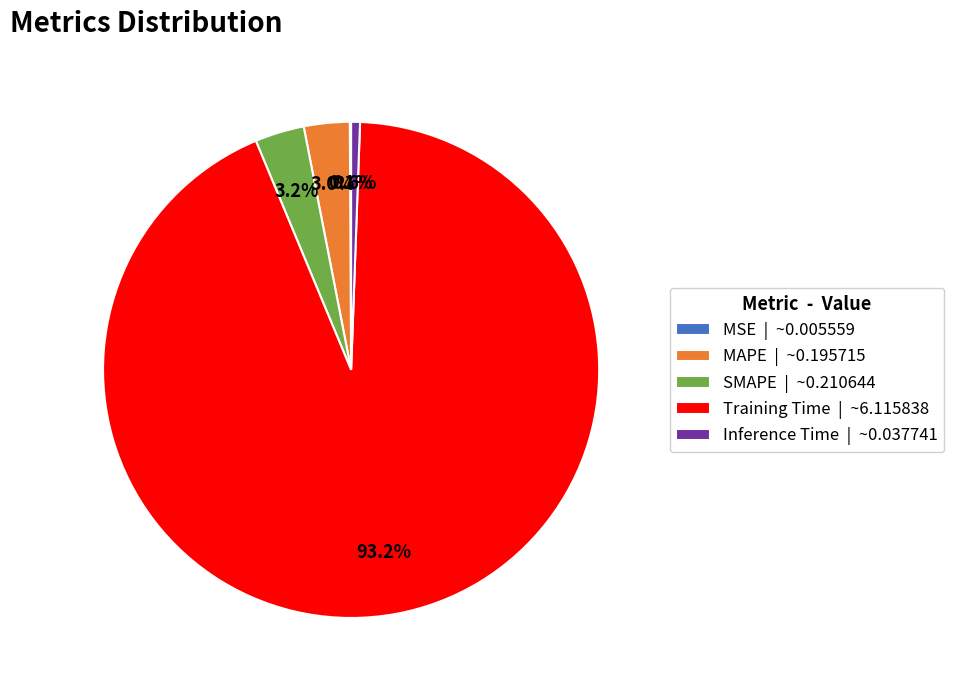

What is the largest slice in the pie chart?

Training Time